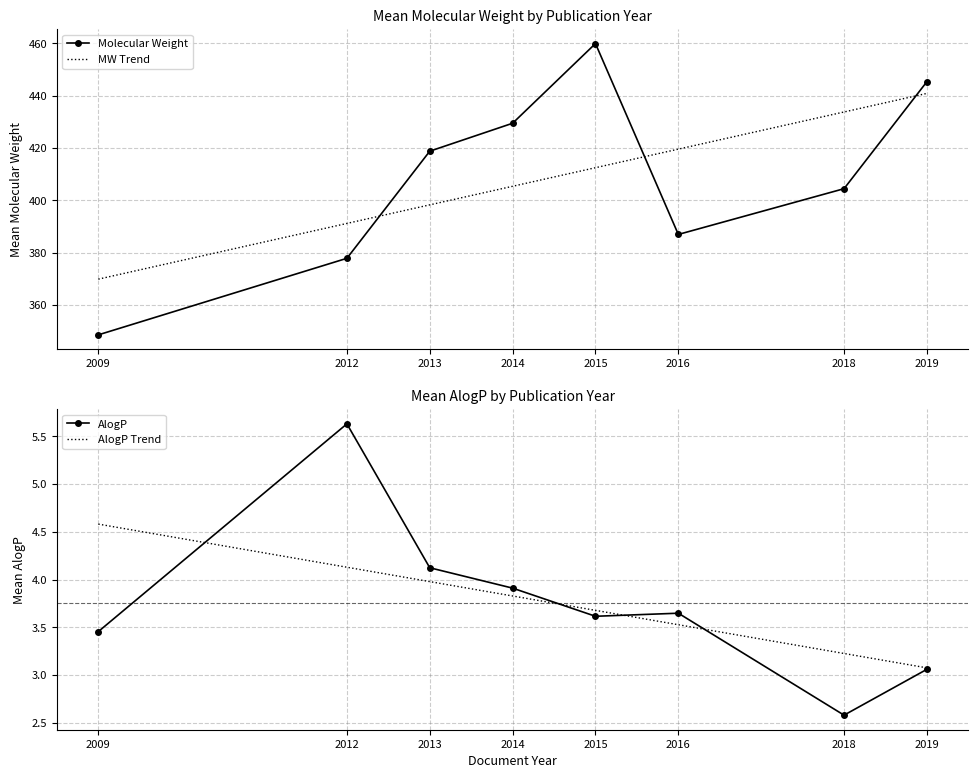

True or false: Molecular Weight and AlogP cross at least once.

False